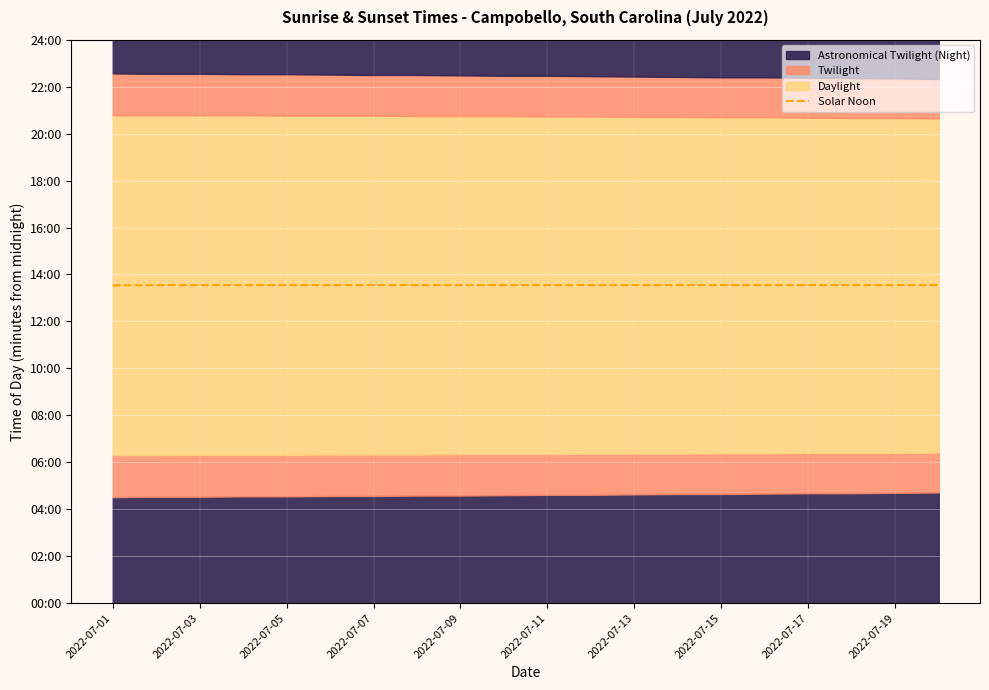

Which has a higher value, 2022-07-01 or 2022-07-09?

2022-07-09